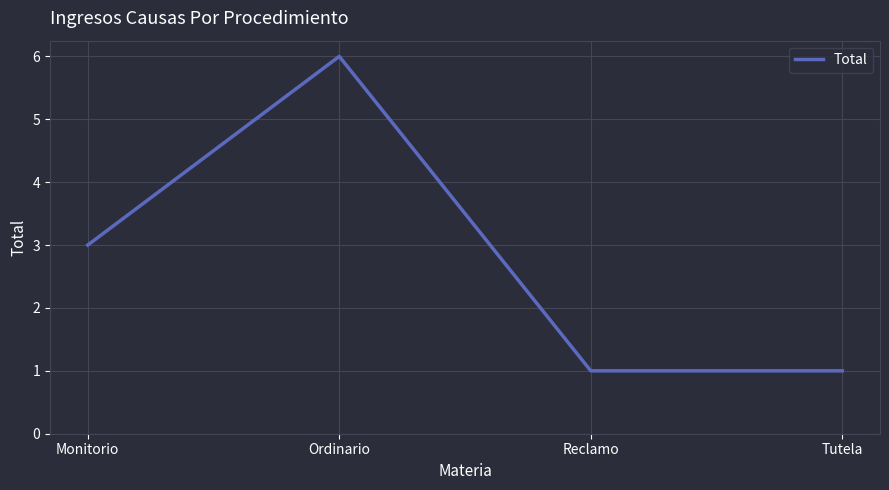

What position from the left is Tutela?

4